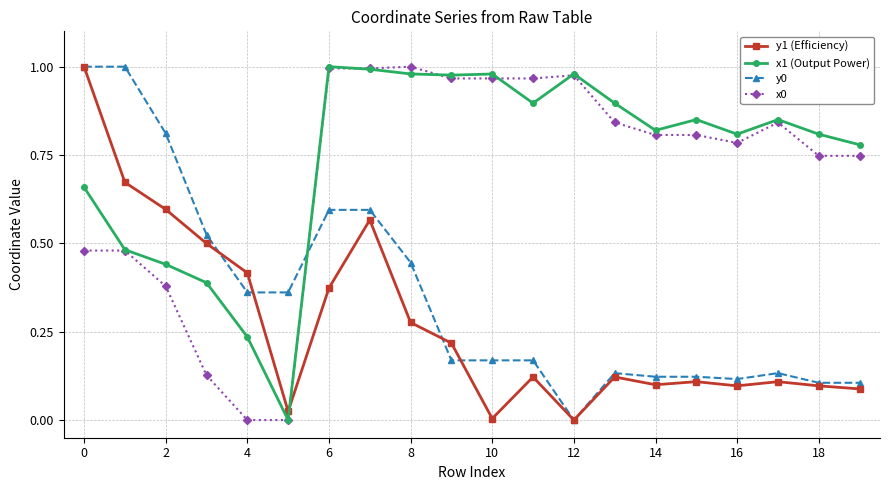

True or false: y1 (Efficiency) has more than 0 interior local peaks.

True